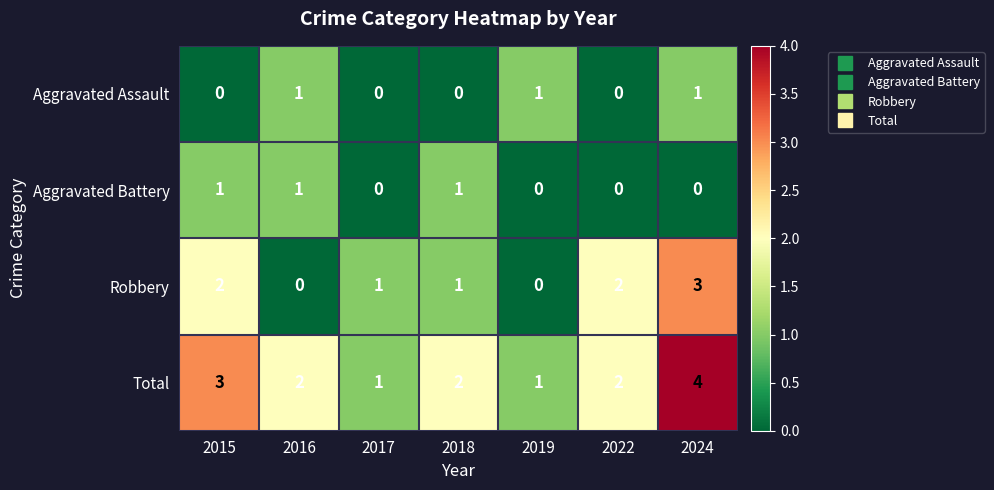

How many Aggravated Assault values are between 0 and 1?

7